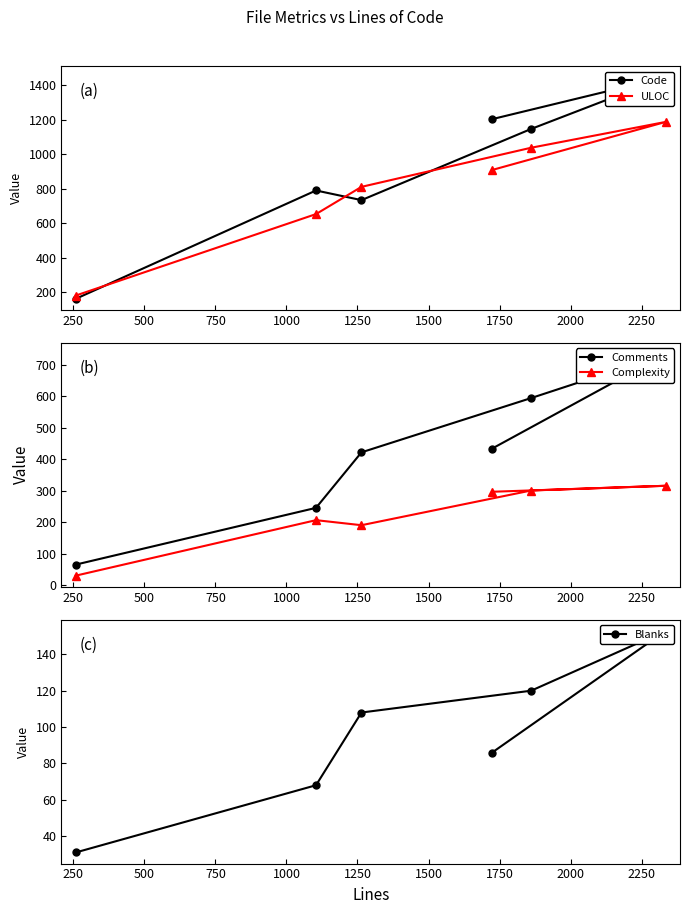

How many distinct data groups are displayed?

5